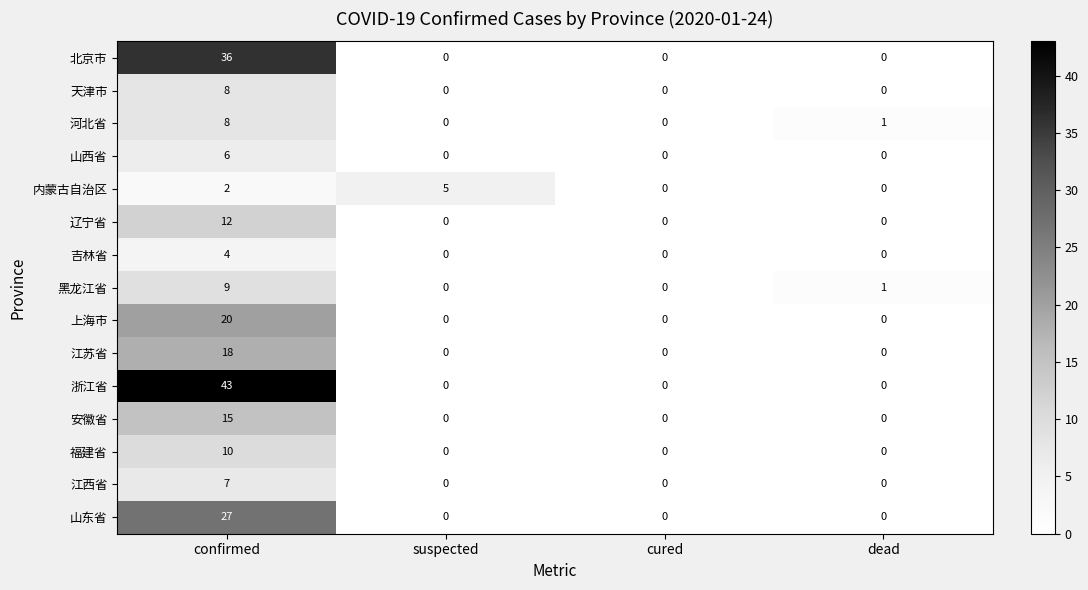

Which series has the widest spread of values?

浙江省